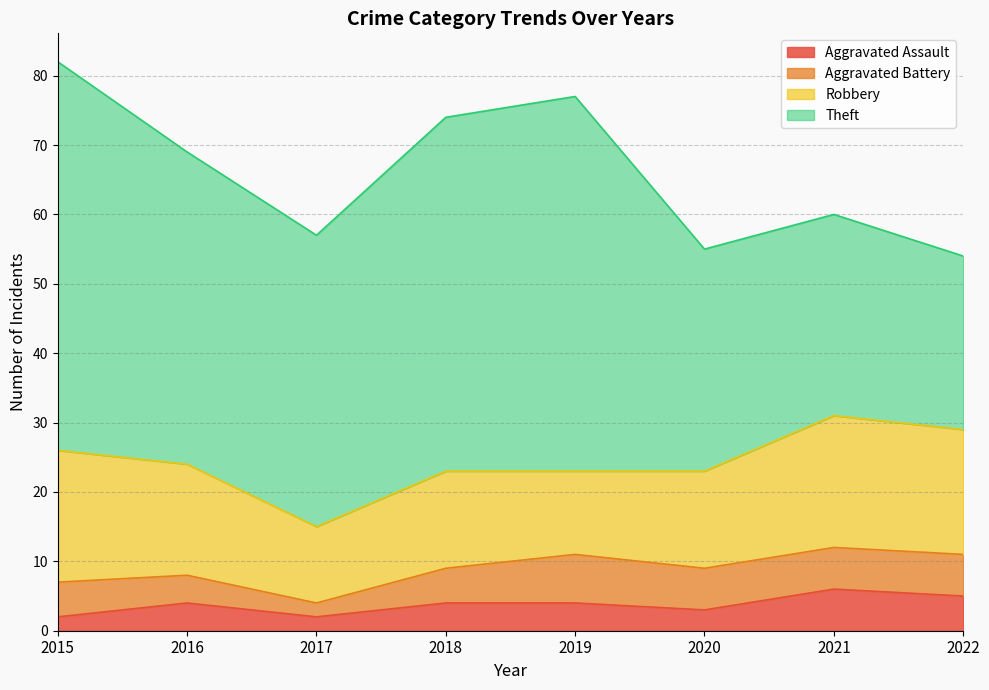

Count the number of categories in the chart.

8